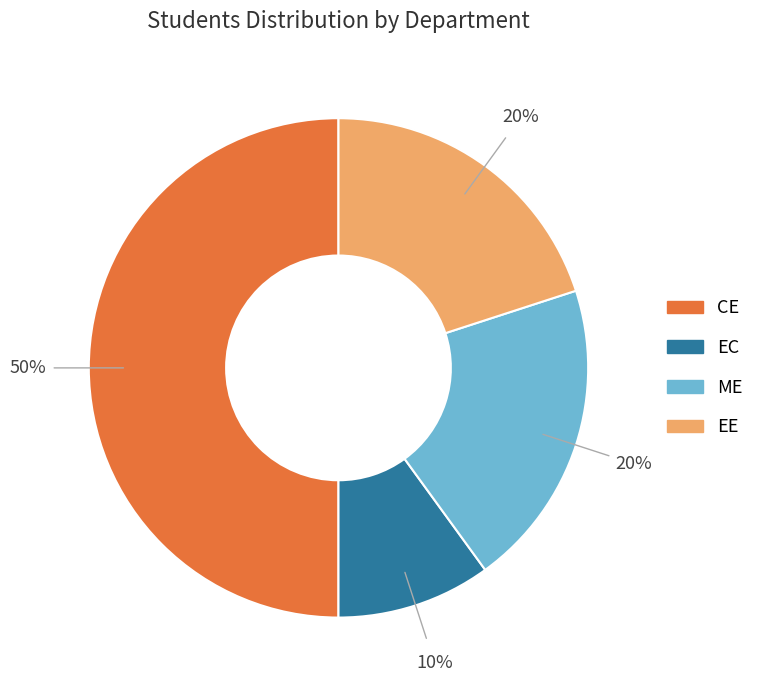

How many segments does this pie chart have?

4